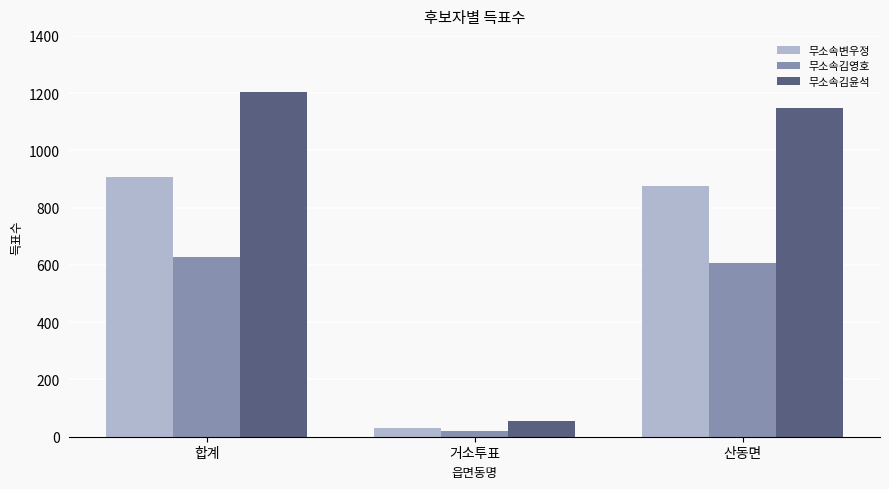

List the series in order of their overall mean, highest first.

무소속김윤석, 무소속변우정, 무소속김영호